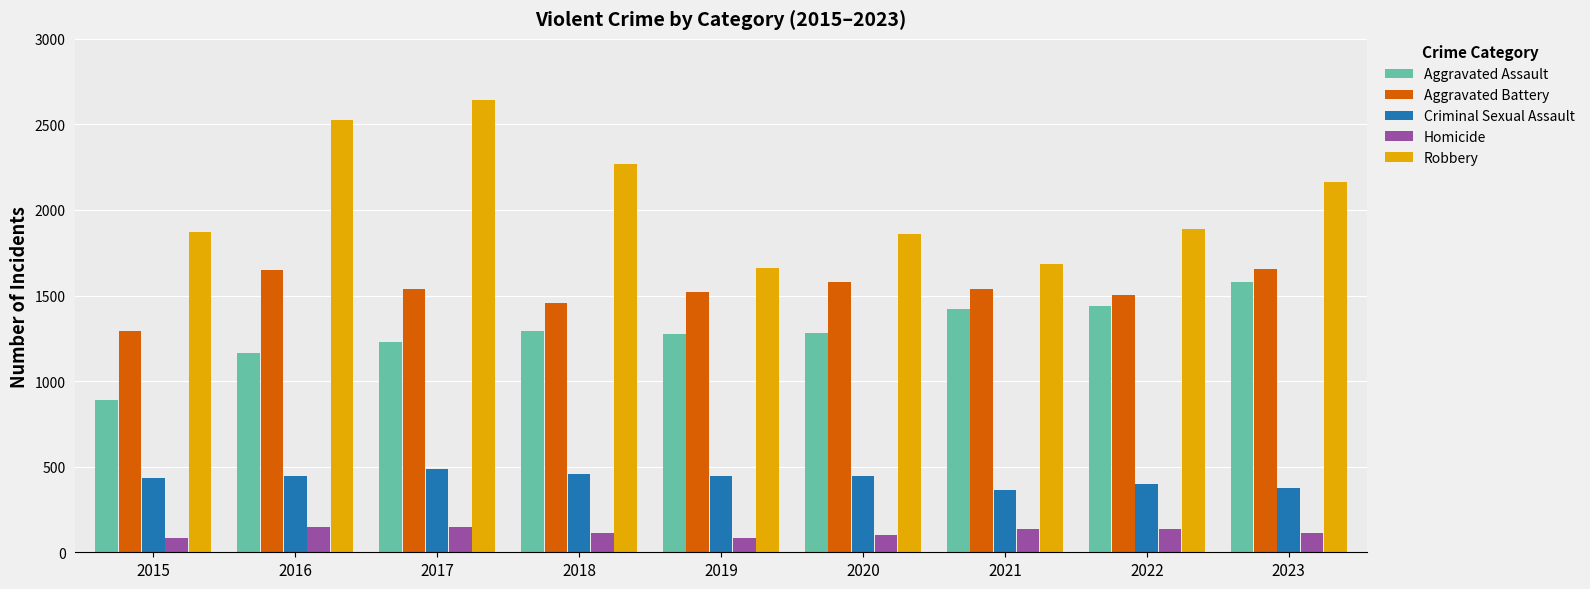

What is the highest value of the Aggravated Battery series?

1656